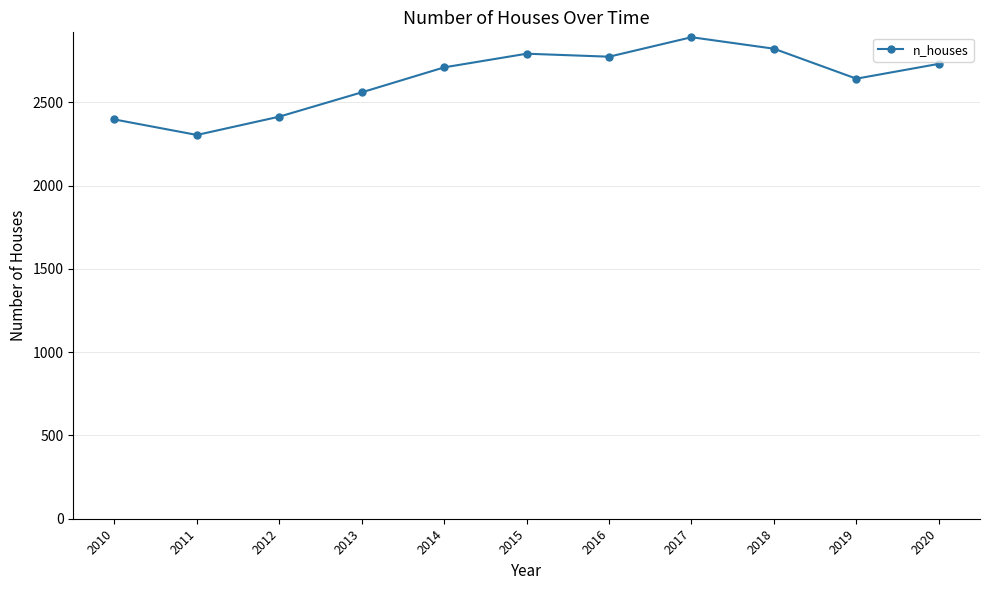

Which label corresponds to the largest value in the chart?

2017